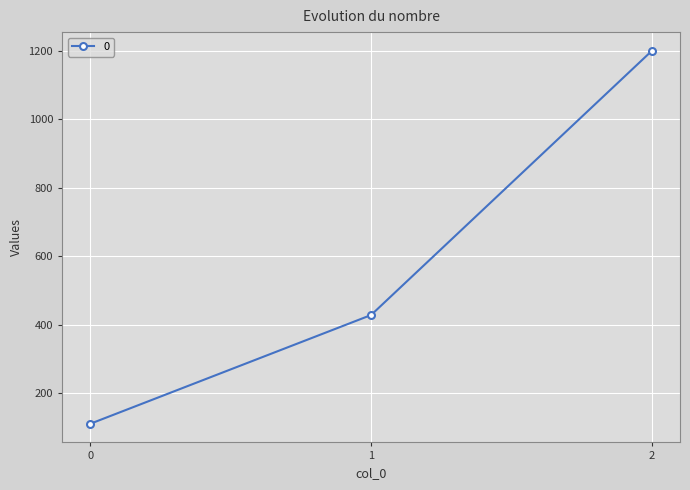

Is this an area chart (filled region under the line)?

No